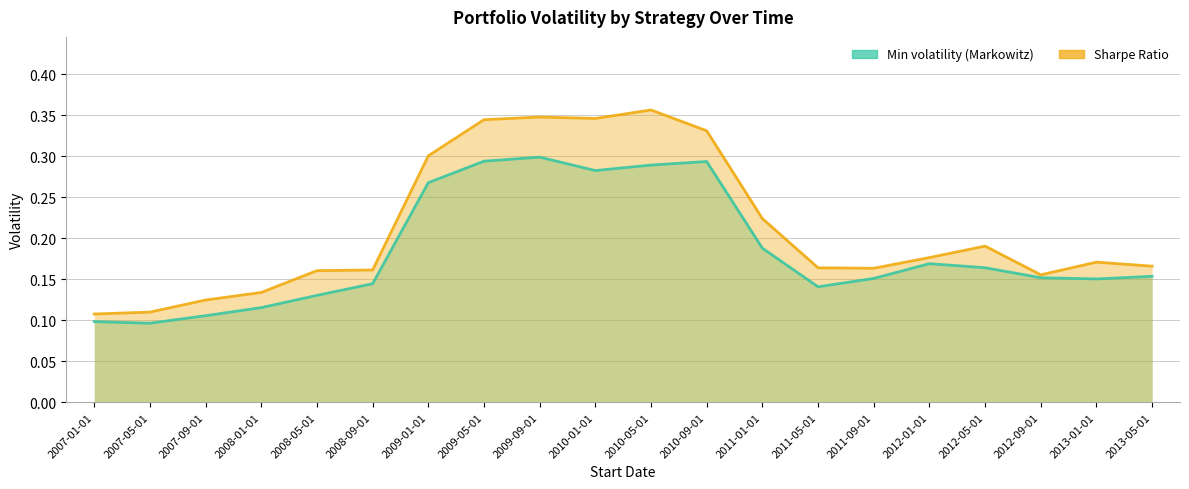

Where is the first local maximum for Sharpe Ratio?

2009-09-01